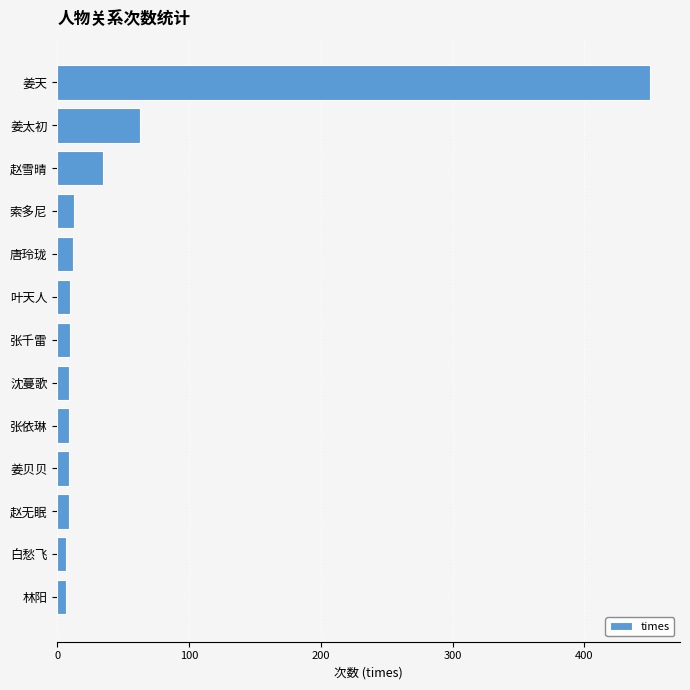

Are the bars grouped side by side (vs. stacked)?

No